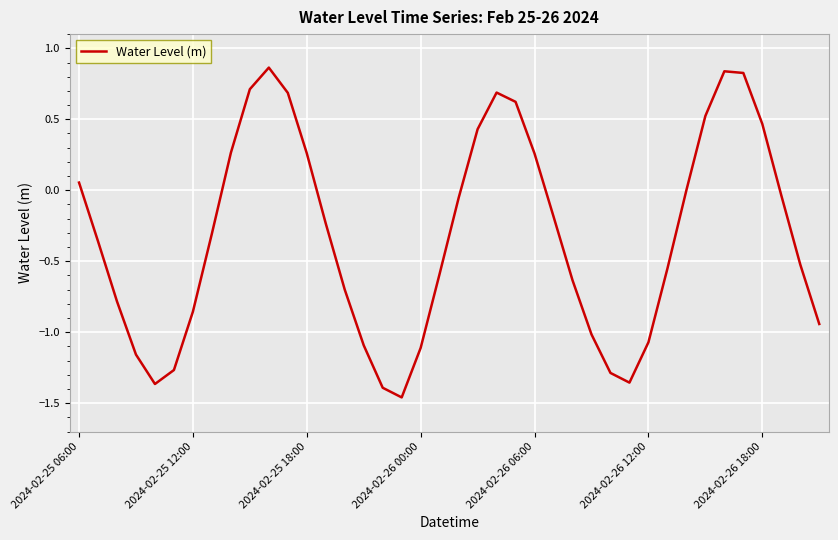

Does the chart have visible grid lines?

Yes